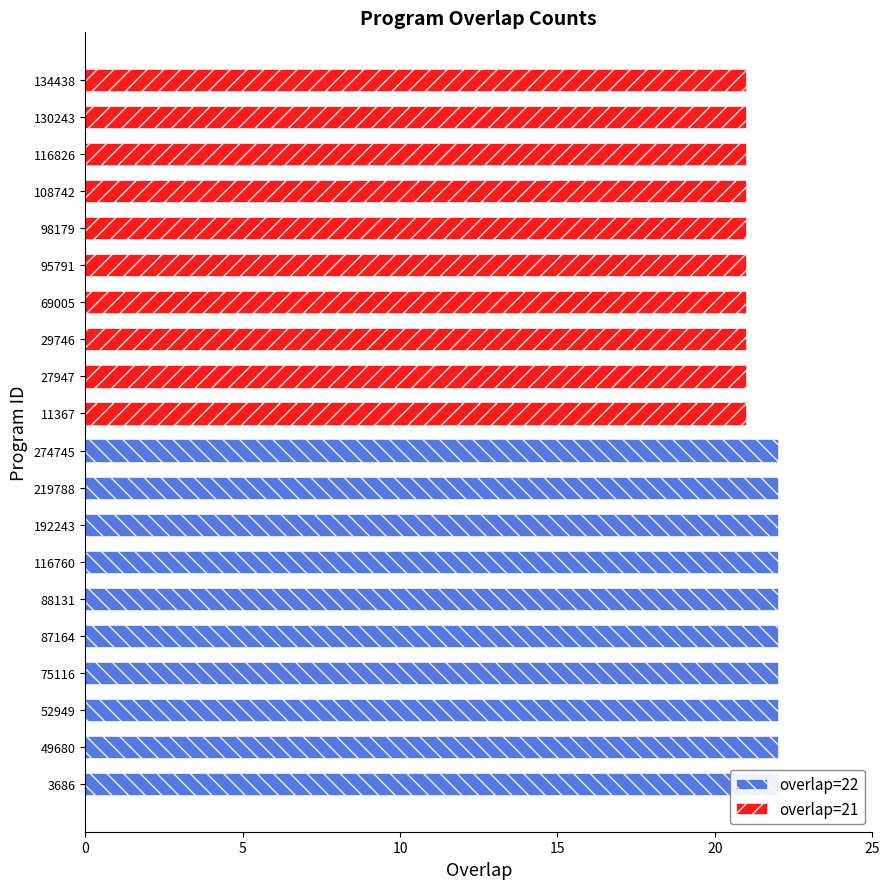

Is the value of overlap=21 at 75116 greater than the value of overlap=22 at 52949?

No